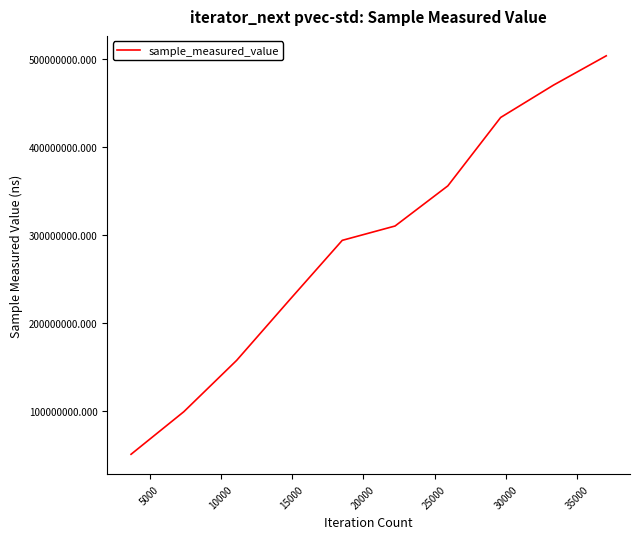

What is the difference between the maximum and minimum values?

451958768